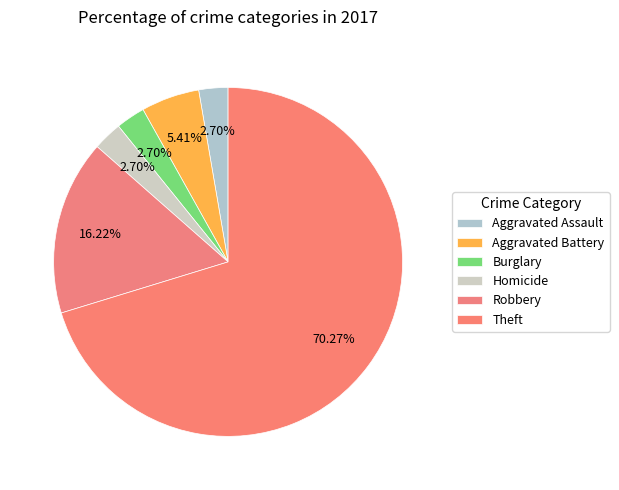

How many slices are in this pie chart?

6